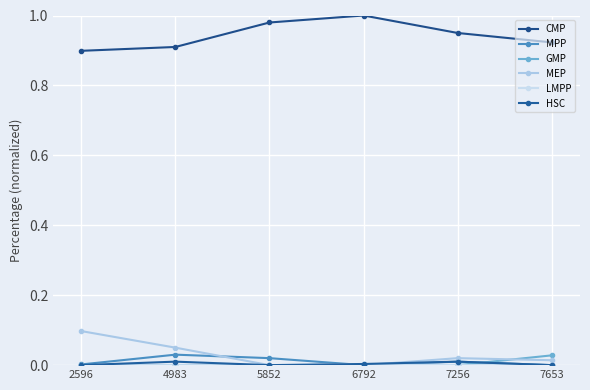

Count the number of data series in this chart.

6